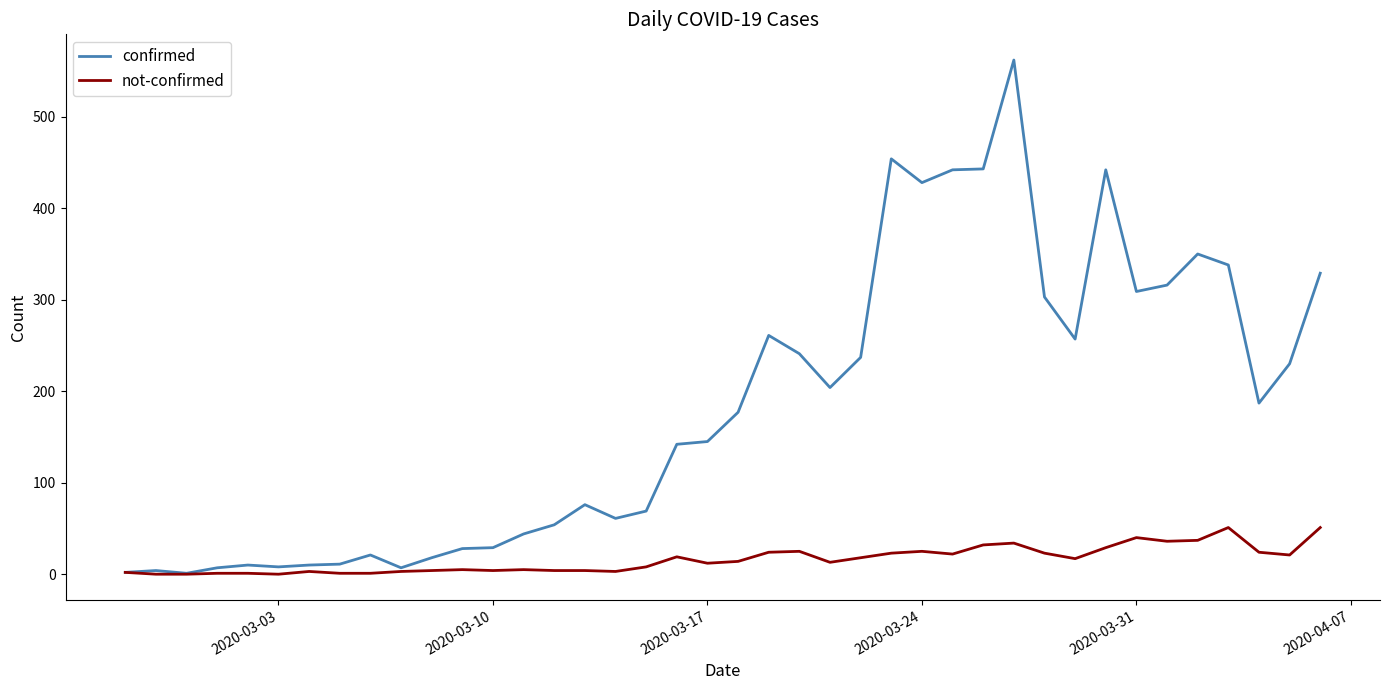

What is the maximum value for confirmed?

562